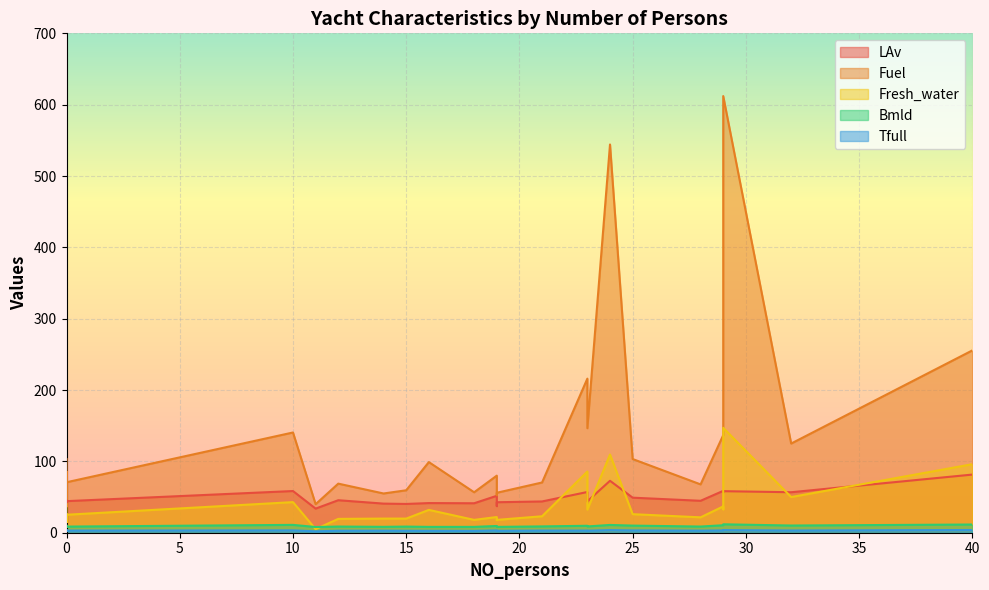

How many lines are shown in the chart?

5